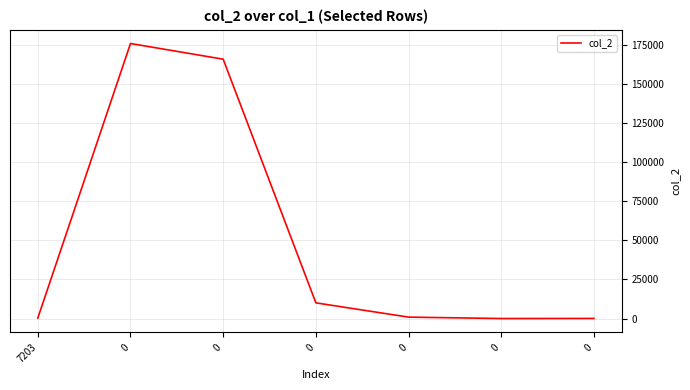

How many interior local peaks (higher than both neighbors) does the data have?

1